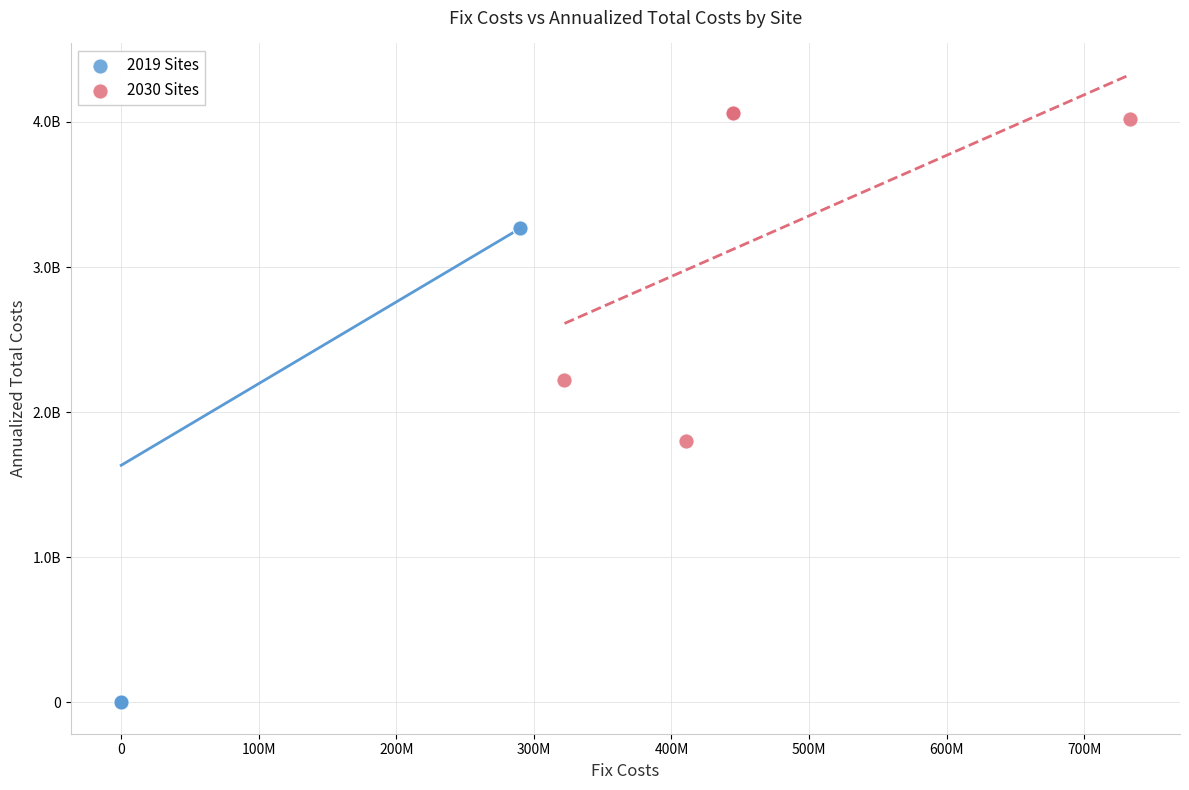

Which series has the largest Y range (max minus min)?

2019 Sites